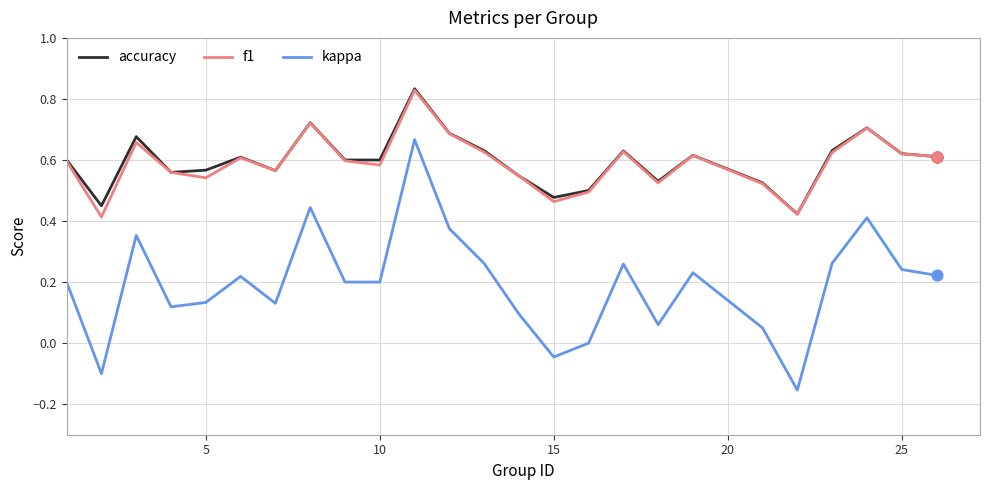

Which series has the largest range (max minus min)?

kappa